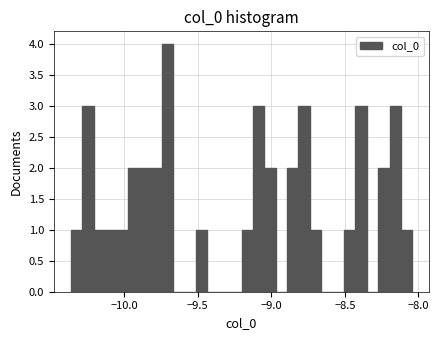

Around what value on the x-axis is the tallest bar? Give the approximate position of its centre, as read against the axis.

-9.70